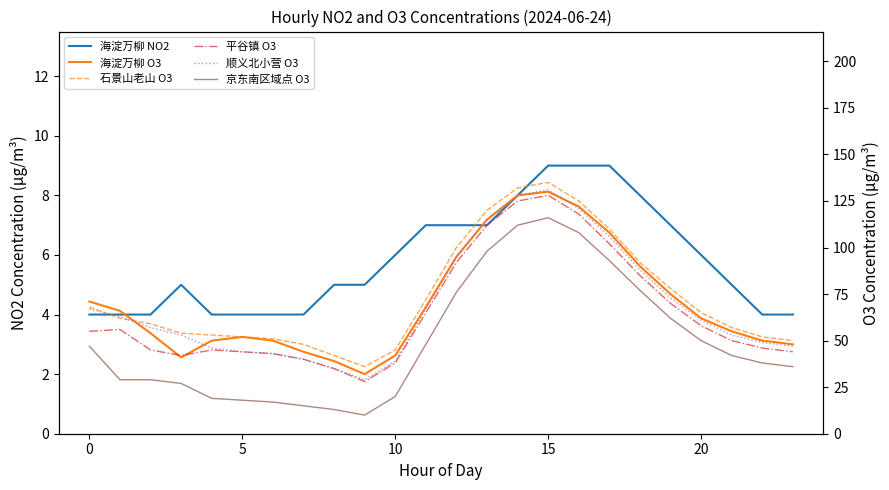

Reading left to right, transcribe all the data shown in this chart.

海淀万柳 NO2: 4	4	4	5	4	4	4	4	5	5	6	7	7	7	8	9	9	9	8	7	6	5	4	4
海淀万柳 O3: 71	66	54	41	50	52	50	44	39	32	42	68	95	115	128	130	122	108	90	75	62	55	50	48
石景山老山 O3: 68	62	59	54	53	52	51	48	42	36	45	72	100	120	132	135	125	110	92	78	65	57	52	50
平谷镇 O3: 55	56	45	42	45	44	43	40	35	28	38	65	92	112	125	128	118	102	85	70	58	50	46	44
顺义北小营 O3: 67	63	57	53	46	44	43	40	35	29	39	67	95	115	128	131	121	106	88	73	61	53	49	47
京东南区域点 O3: 47	29	29	27	19	18	17	15	13	10	20	48	76	98	112	116	108	93	77	62	50	42	38	36